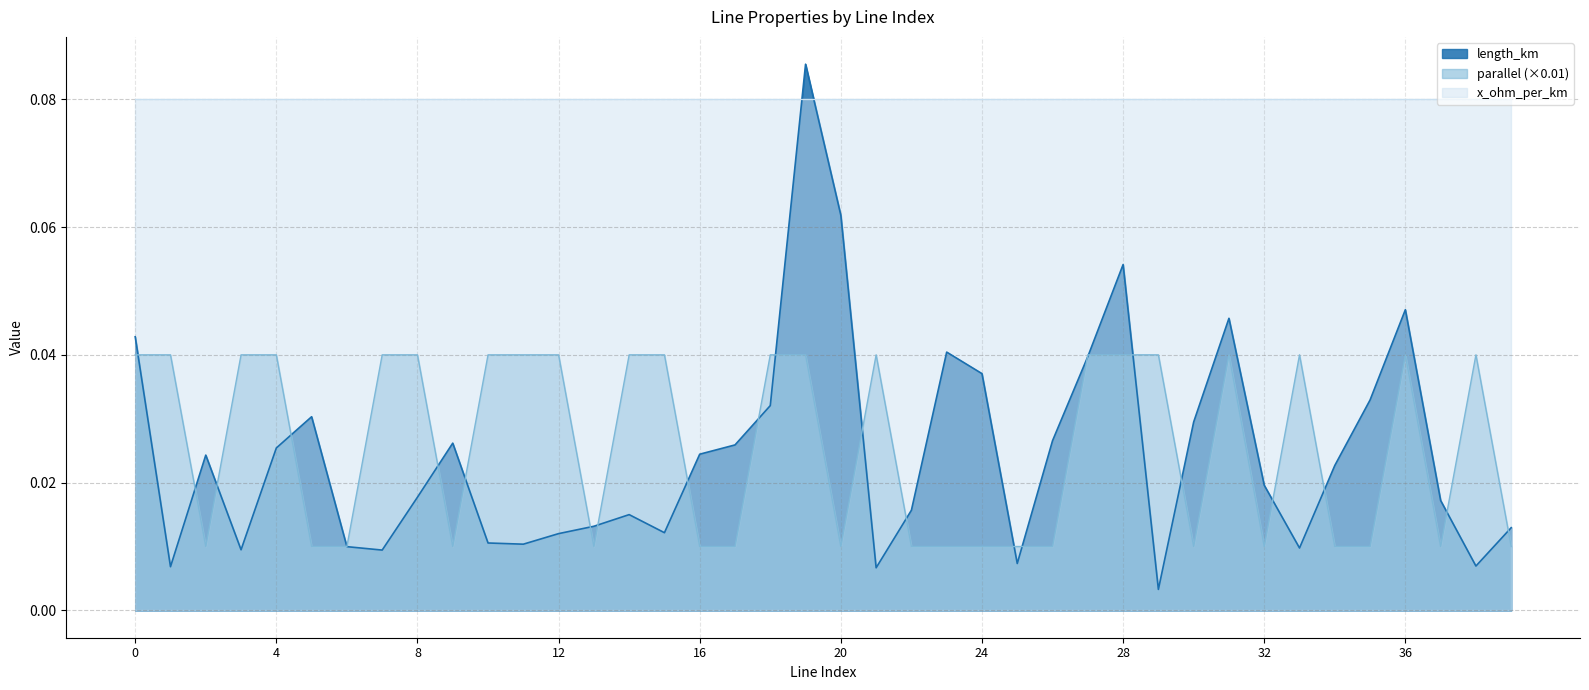

Which category has the lowest value across all series?

29